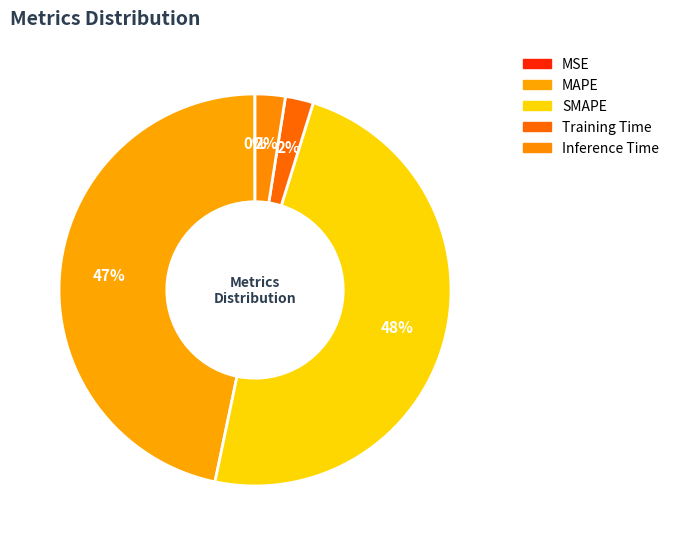

Is there a majority slice in this chart?

No